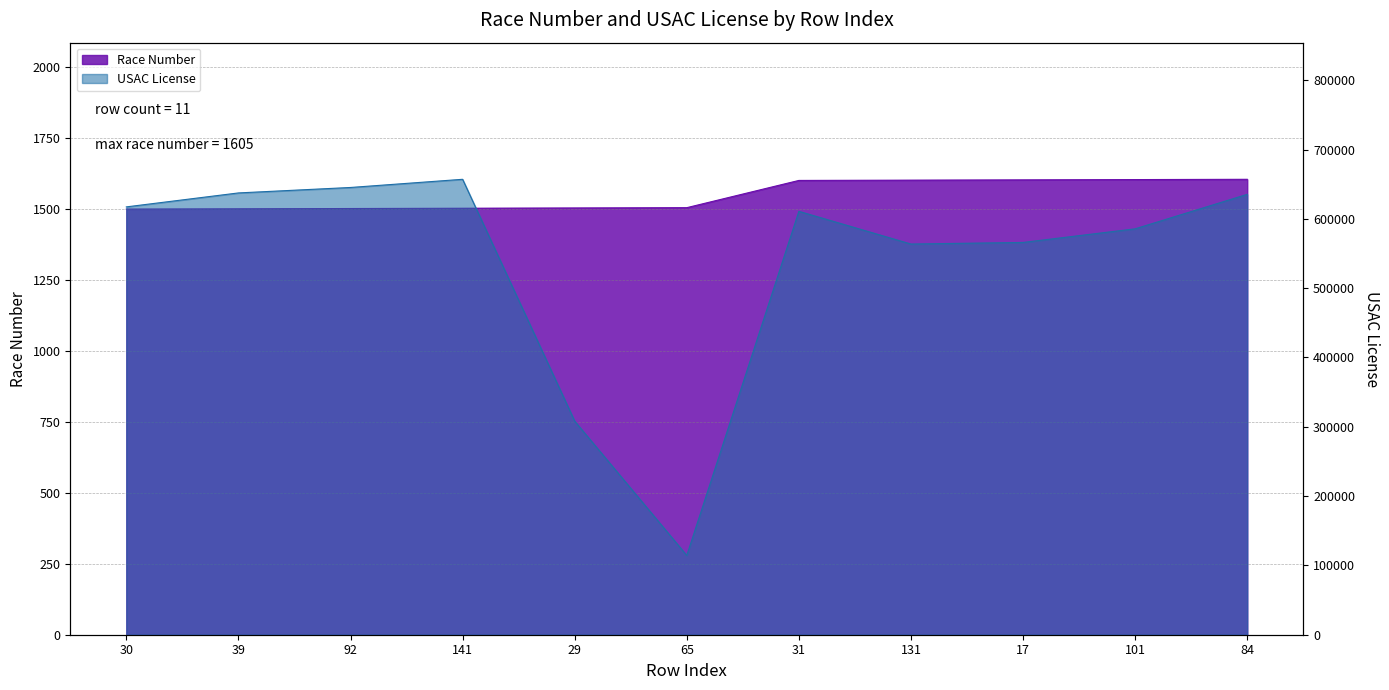

Where does the USAC License series first go above 610800?

30